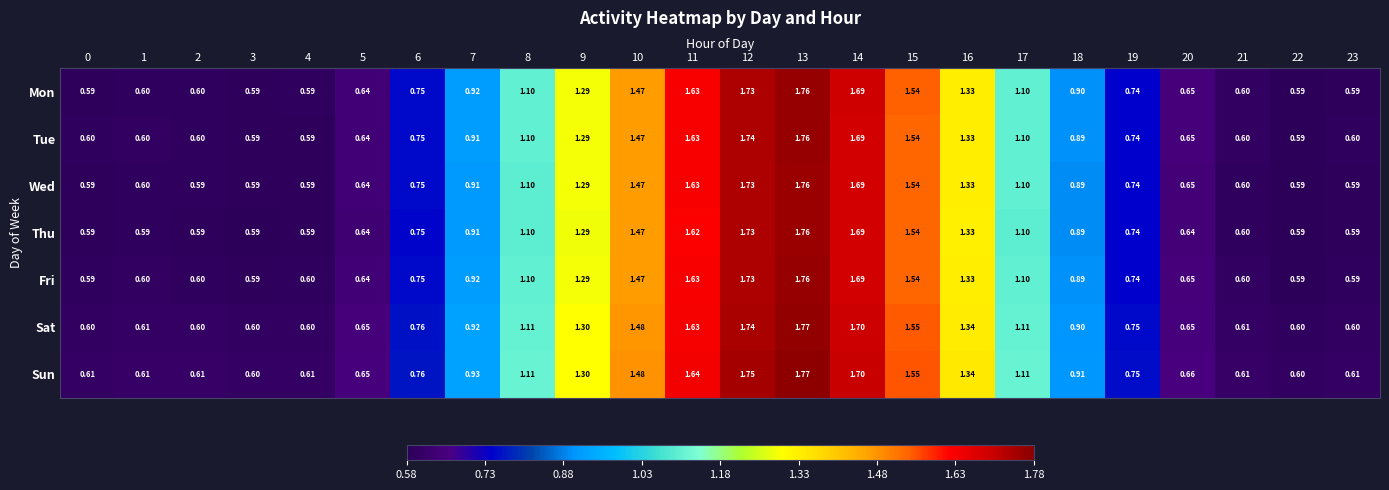

Is the value of Sat at 16 greater than the value of Wed at 2?

Yes